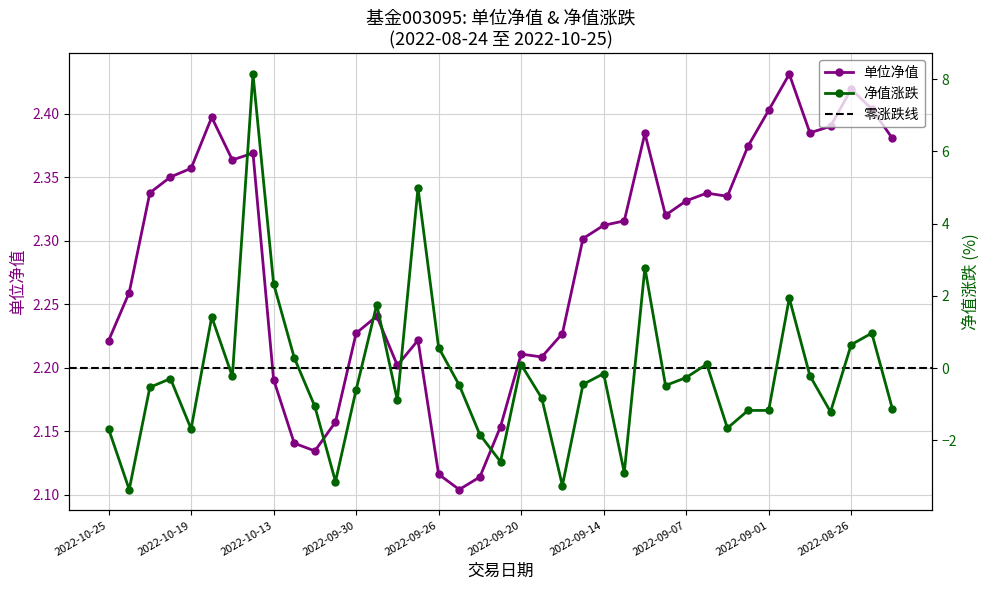

What is the minimum value shown in the chart?

-3.4